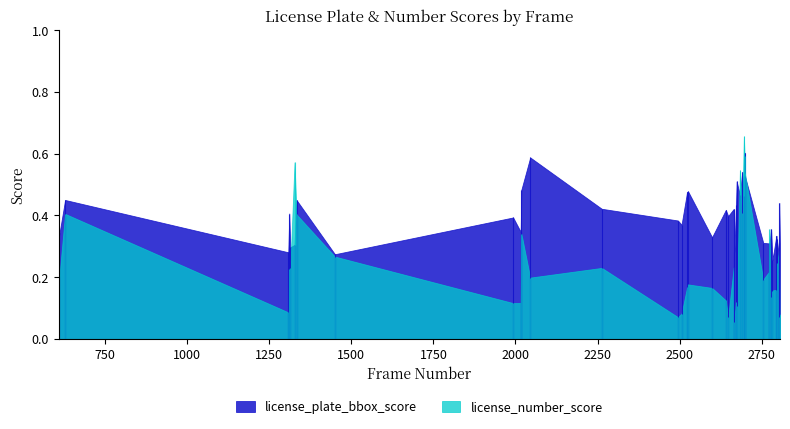

Reading left to right, extract all data points from this chart.

license_plate_bbox_score: 0.3	0.5	0.3	0.4	0.3	0.3	0.5	0.3	0.4	0.3	0.5	0.6	0.4	0.4	0.4	0.5	0.5	0.3	0.4	0.4	0.4	0.3	0.4	0.5	0.5	0.5	0.5	0.6	0.5	0.3	0.3	0.3	0.4	0.3	0.3	0.3	0.3	0.3	0.4	0.3
license_number_score: 0.2	0.4	0.1	0.2	0.2	0.6	0.4	0.3	0.1	0.1	0.3	0.2	0.2	0.1	0.1	0.2	0.2	0.2	0.1	0.1	0.2	0.1	0.1	0.1	0.5	0.4	0.7	0.6	0.5	0.2	0.2	0.4	0.1	0.2	0.2	0.1	0.2	0.3	0.1	0.1